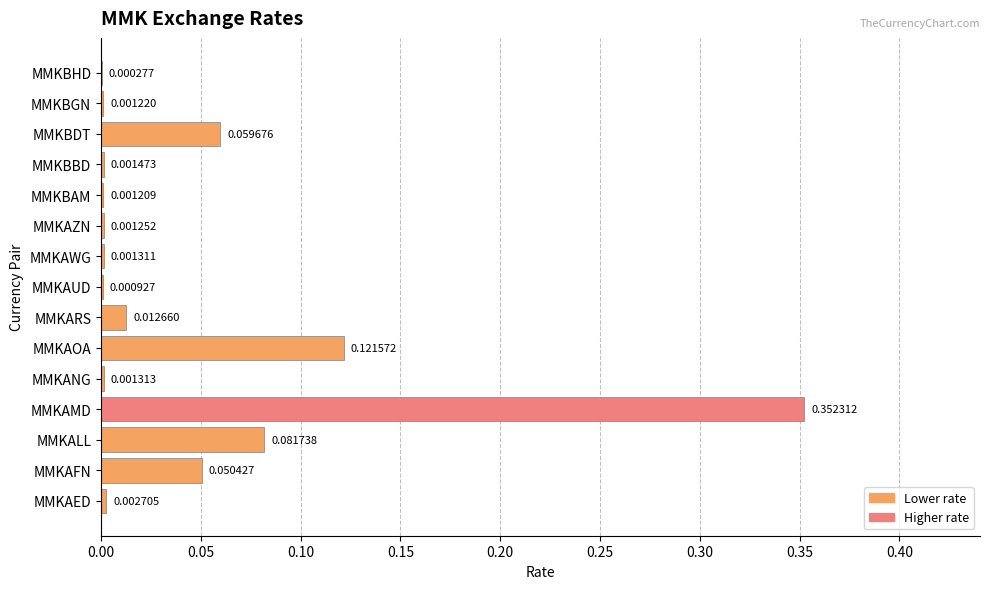

Which category has the highest value across all series?

MMKAMD